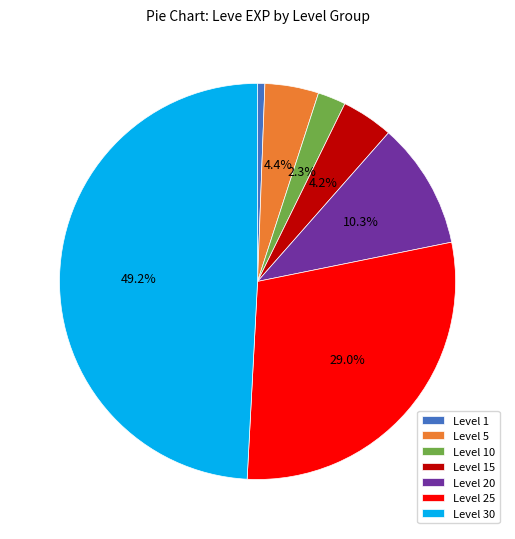

Which slice is the smallest?

Level 1